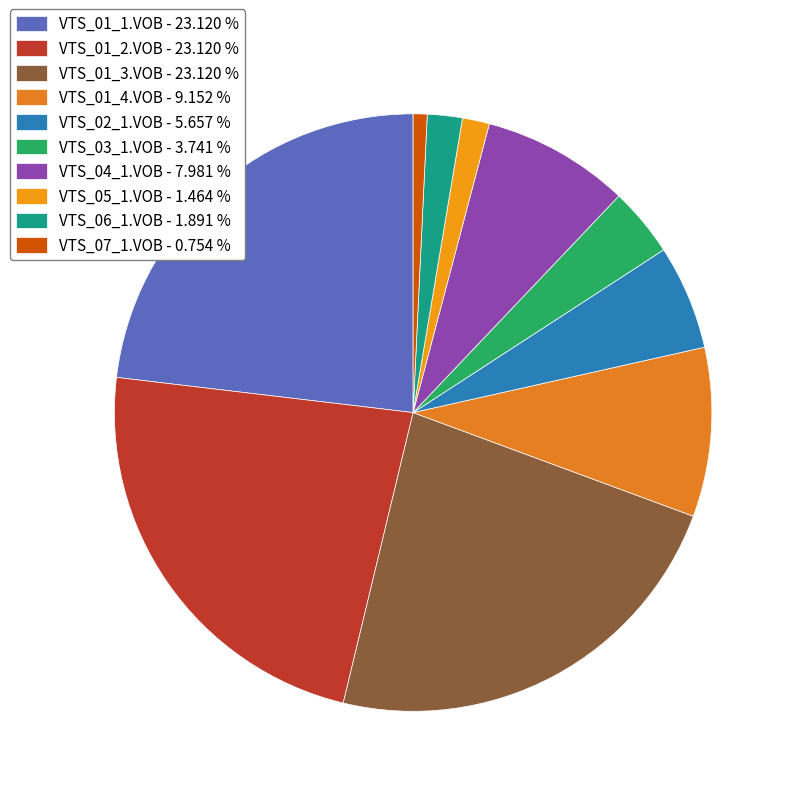

What is the smallest slice in the pie chart?

VTS_07_1.VOB